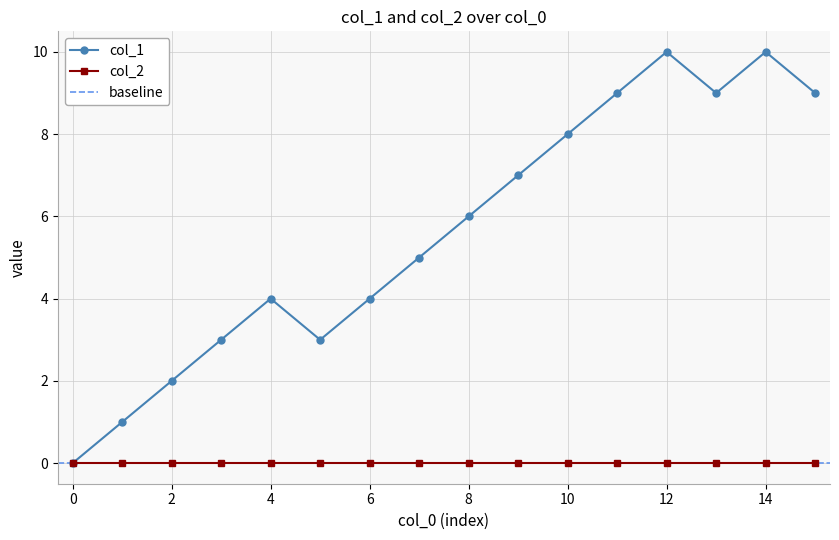

True or false: col_1 has more than 0 points higher than both neighbors.

True